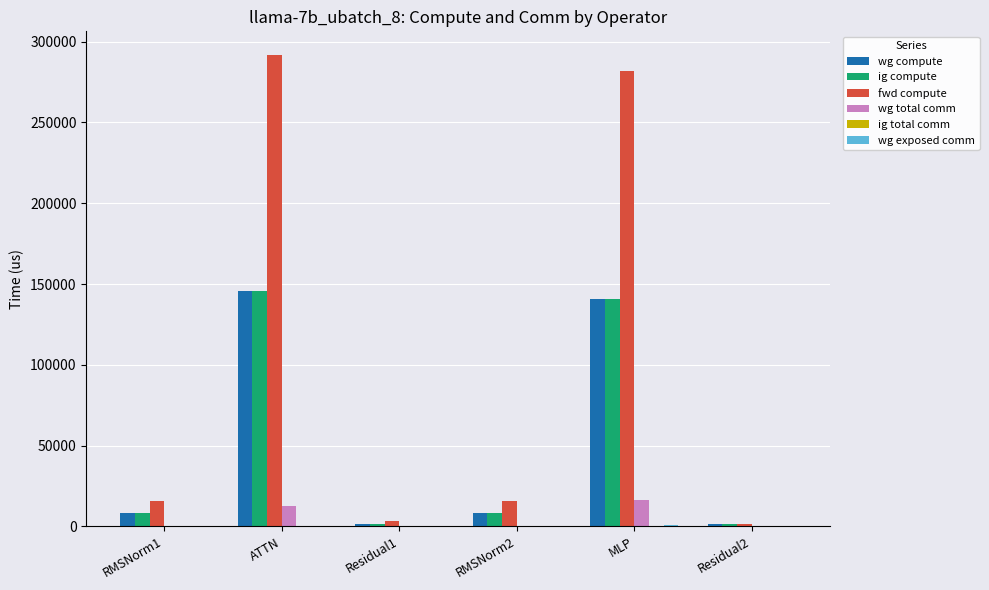

What is the total value across all series at RMSNorm1?

31981.5